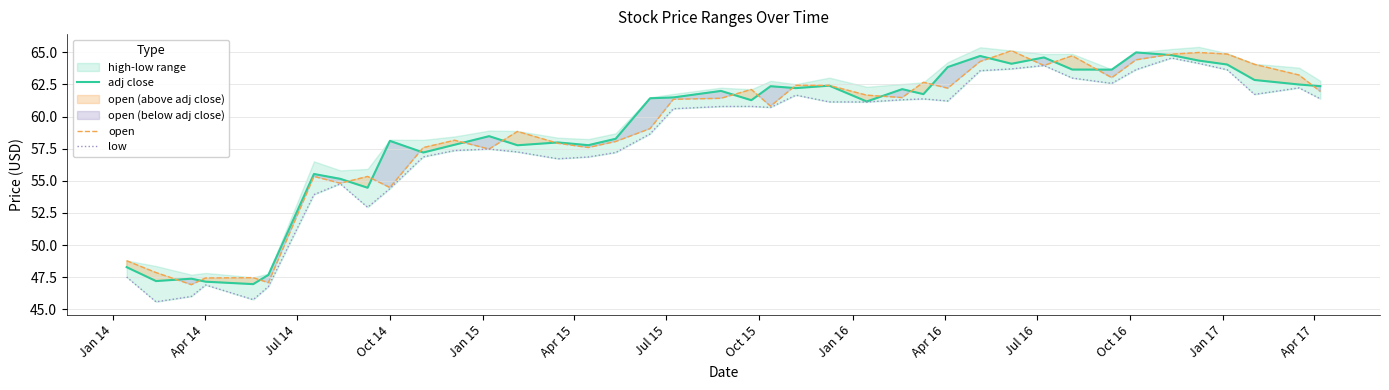

What is the highest value of the open series?

65.1